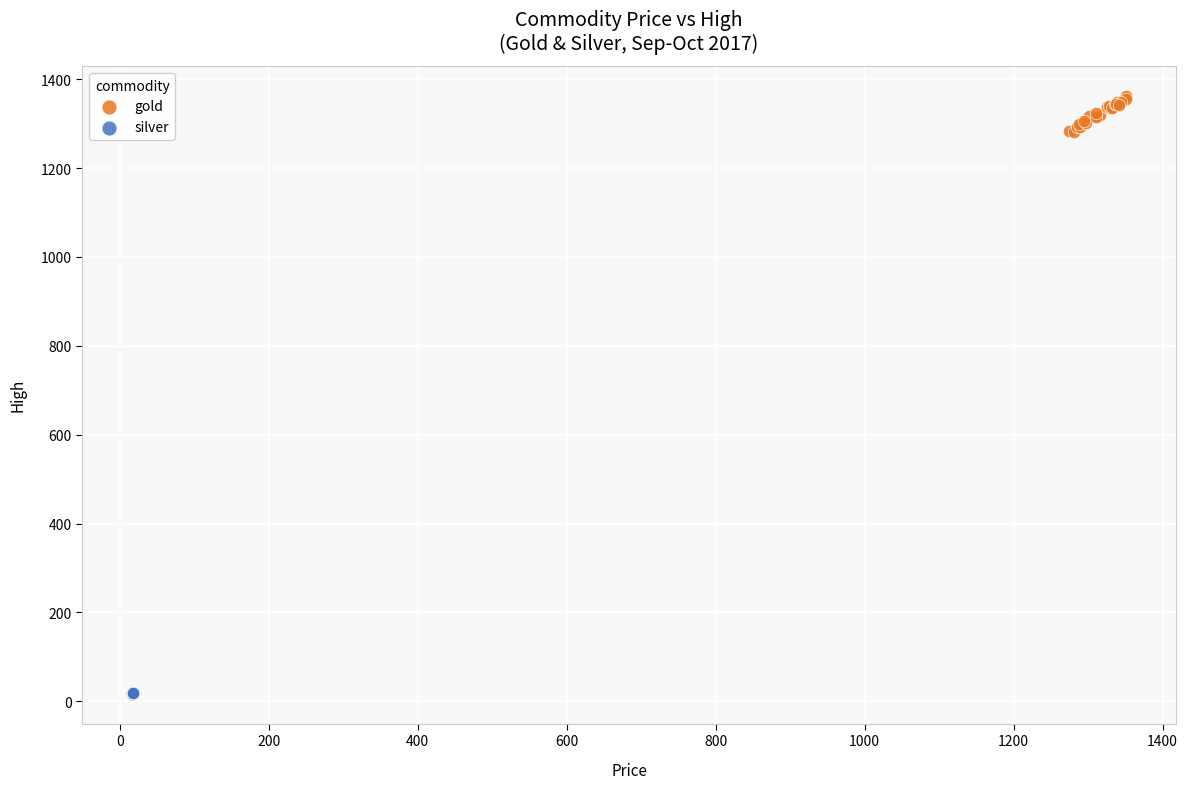

What are all the series names shown in the legend?

gold, silver